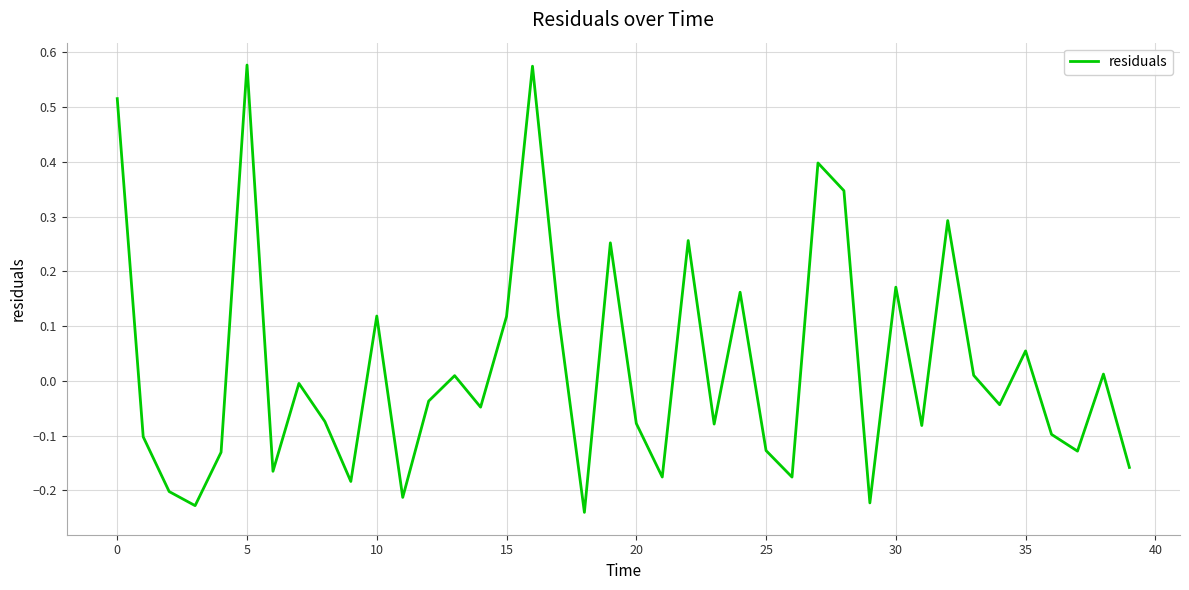

What is the difference between the maximum and minimum values?

0.8